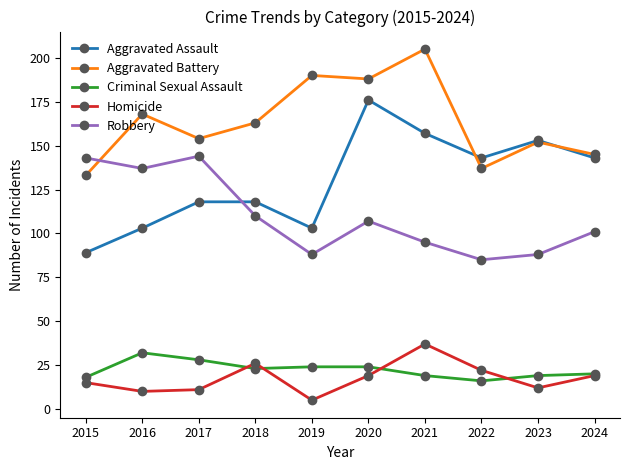

Where is Robbery nearest to the value 114?

2018